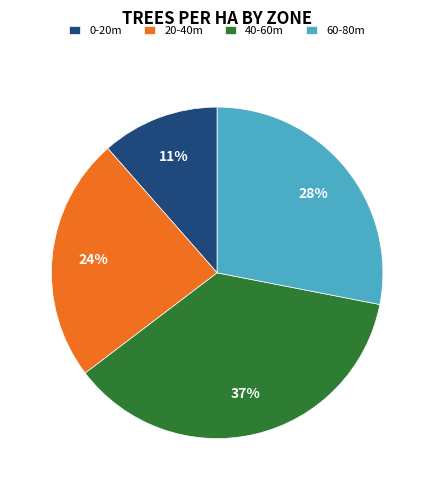

Rank the categories by value from lowest to highest.

0-20m, 20-40m, 60-80m, 40-60m